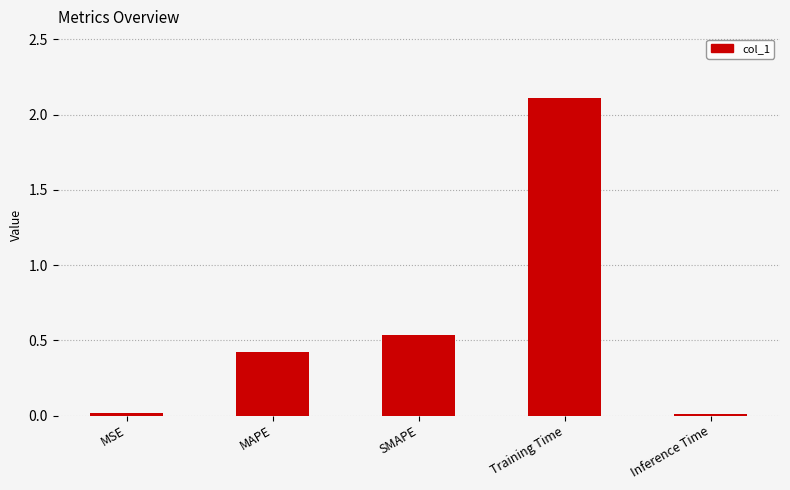

What is the sum of the values at MAPE and MSE?

0.4